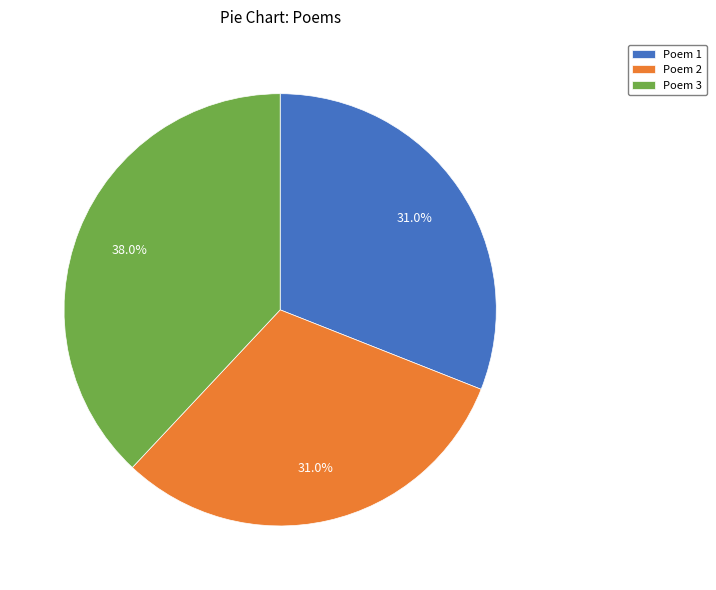

Combined, do Poem 1 and Poem 3 account for over 50%?

Yes